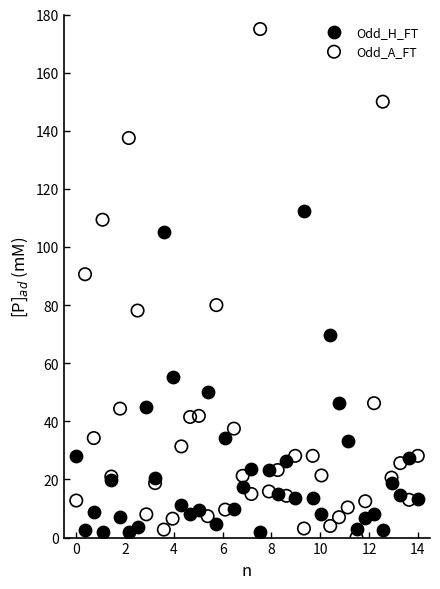

Which series has the largest Y range (max minus min)?

Odd_A_FT